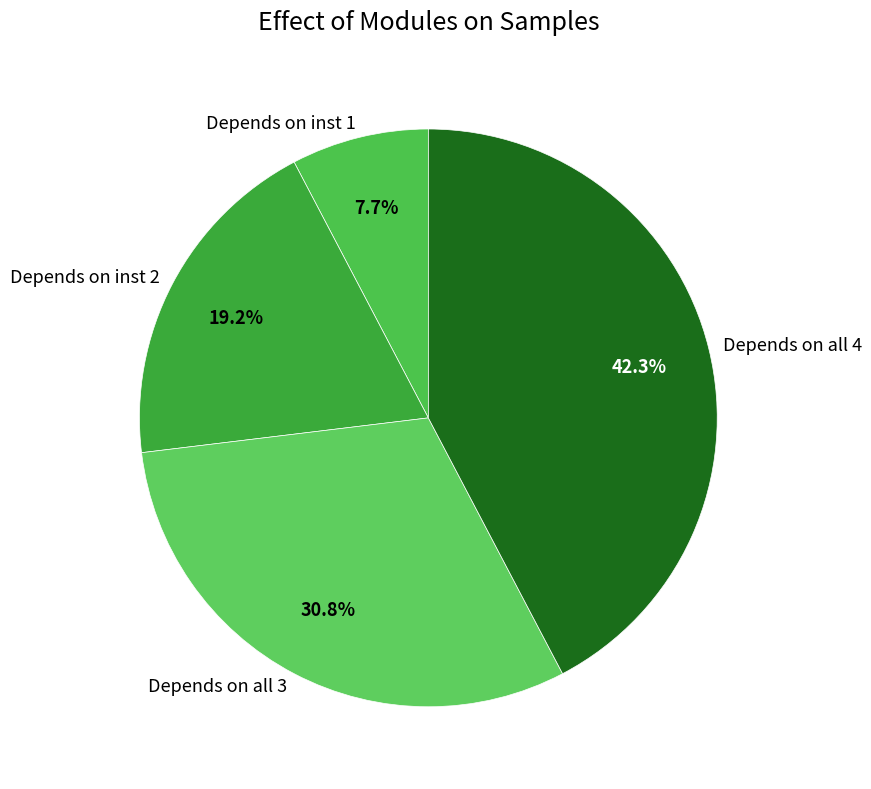

What portion of the pie excludes Depends on all 3?

69.2%